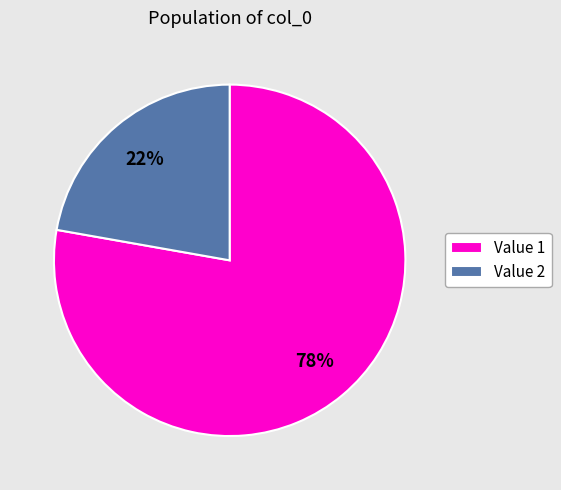

Does Value 2 represent more than half of the total?

No